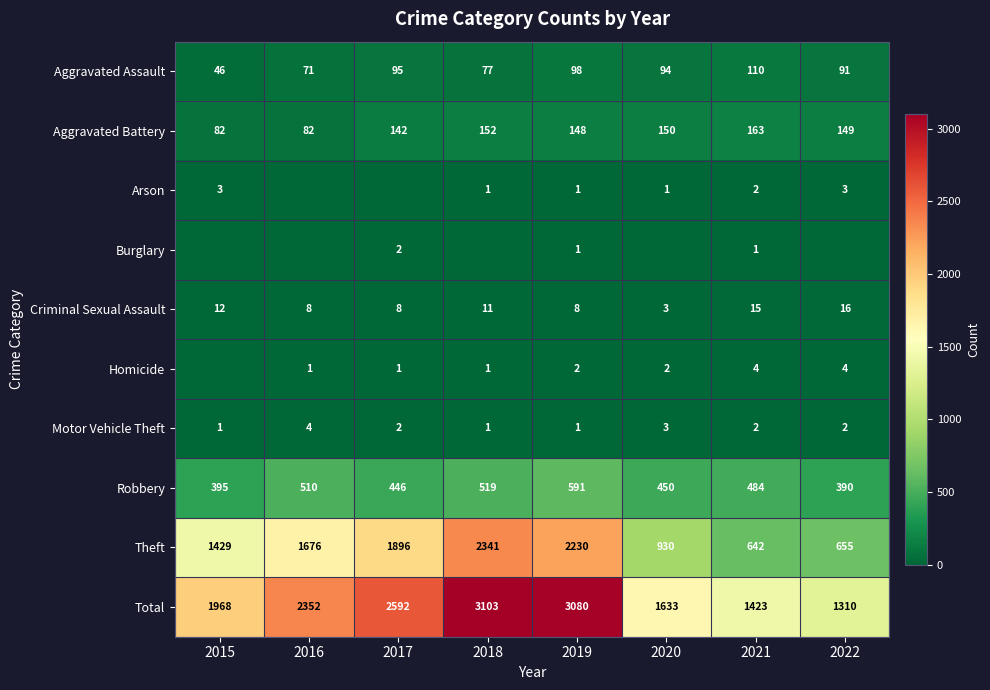

At which category is the sum across all series the highest?

2018